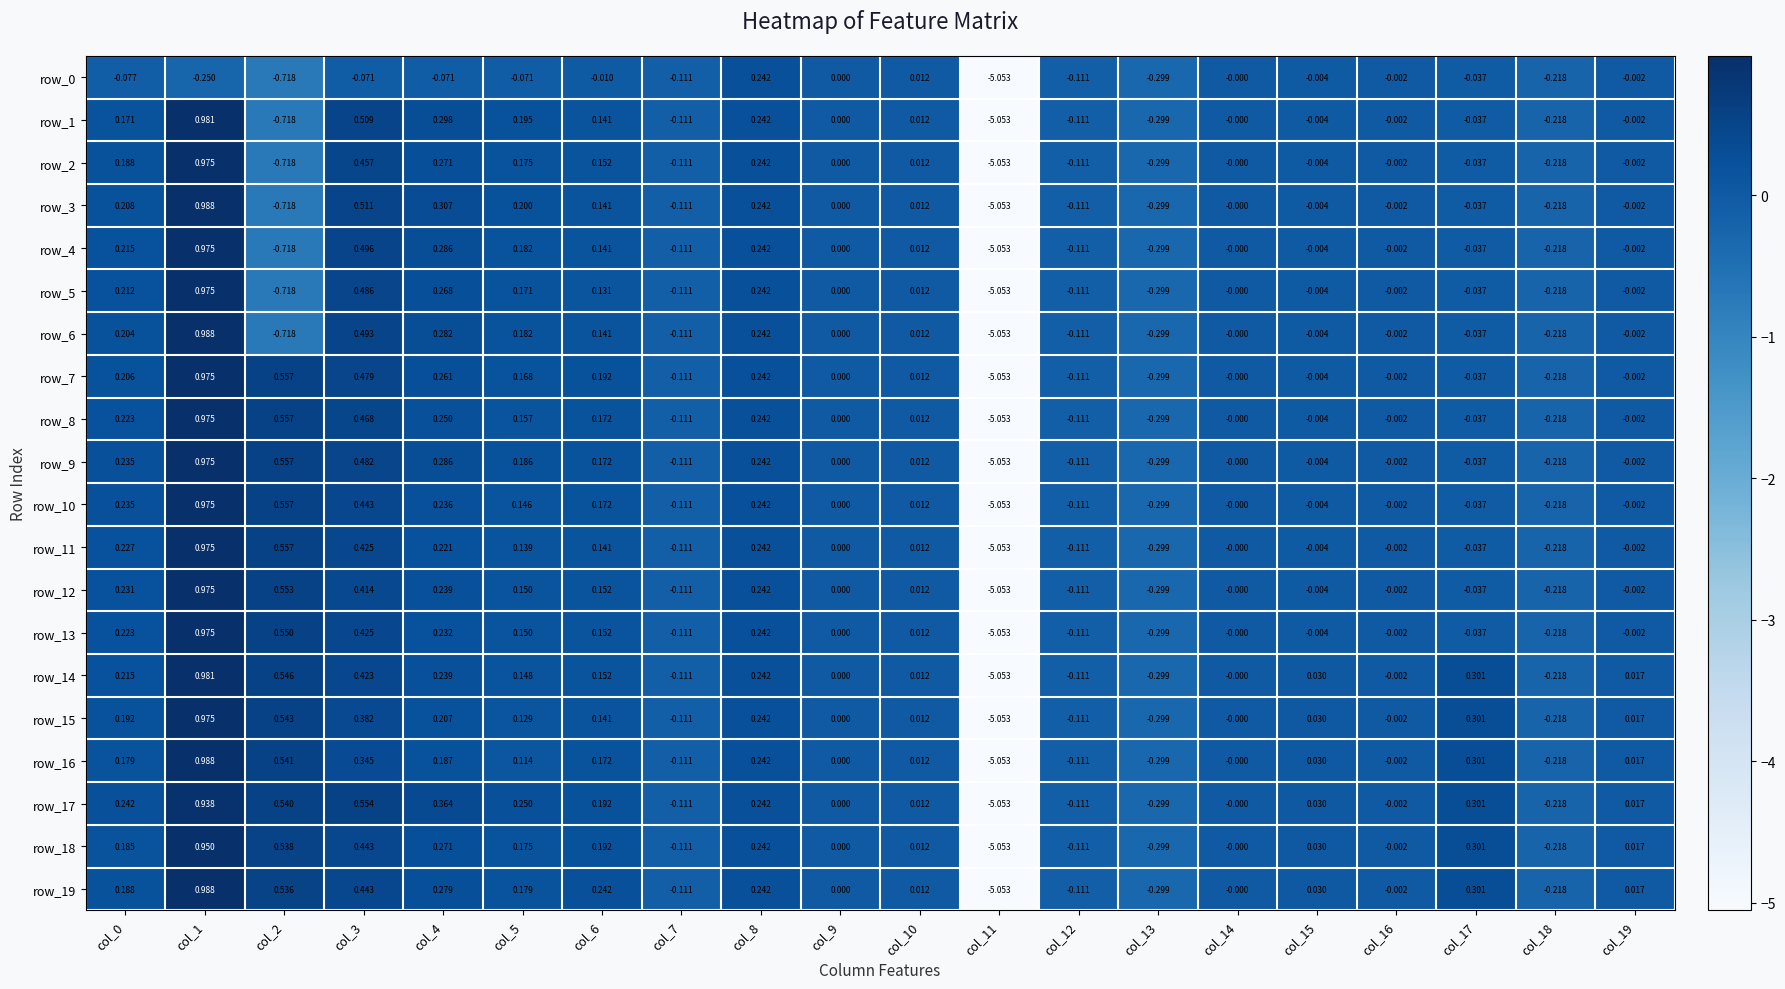

What is the difference between the highest and lowest values at col_2?

1.3